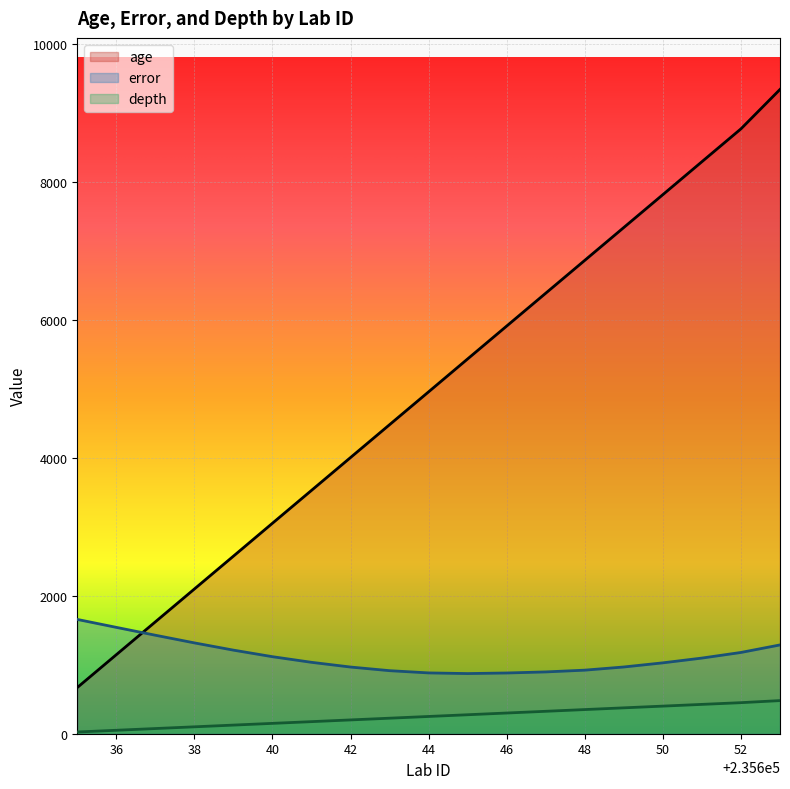

At 44, list the series in order from smallest to largest.

depth, error, age